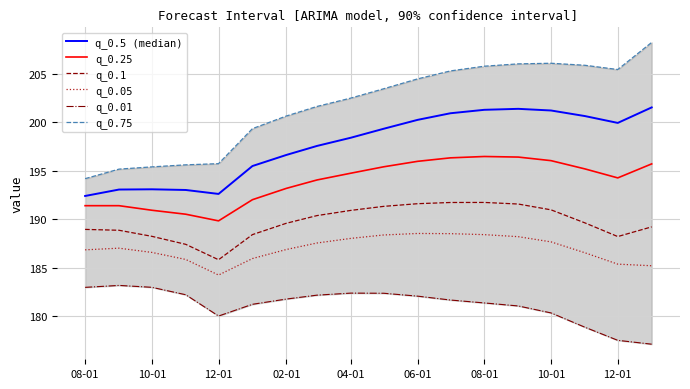

What is the sum of all q_0.75 values?

3631.1